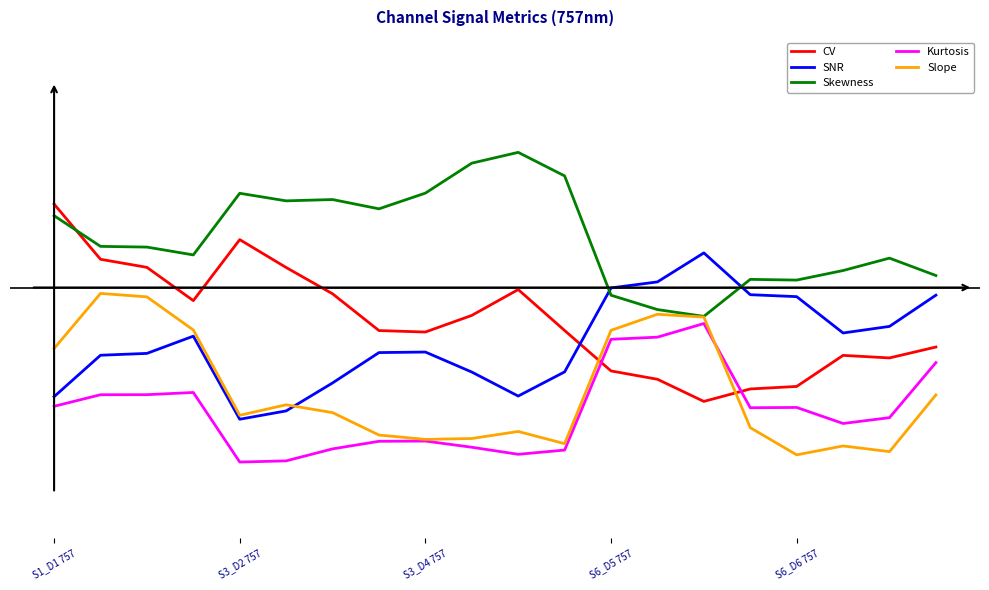

What are all the series names shown in the legend?

CV, SNR, Skewness, Kurtosis, Slope